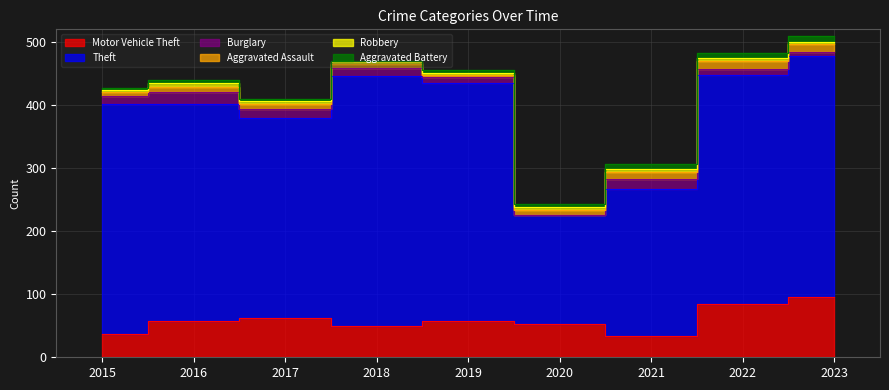

How many values in the Burglary series are below 12?

4